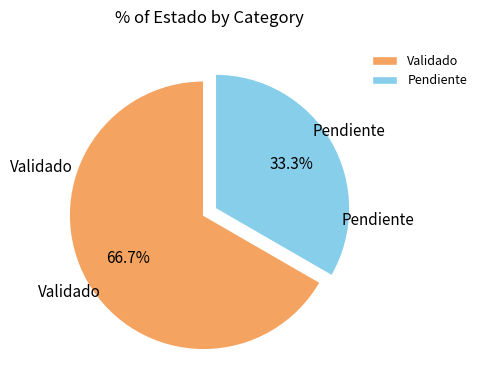

What is the total percentage of Pendiente and Validado?

100.0%